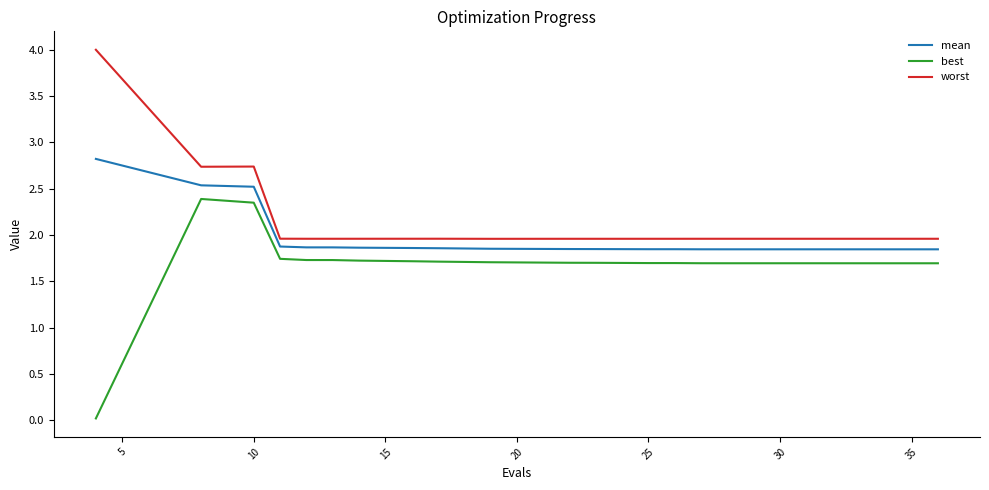

List the series in order of their overall mean, highest first.

worst, mean, best